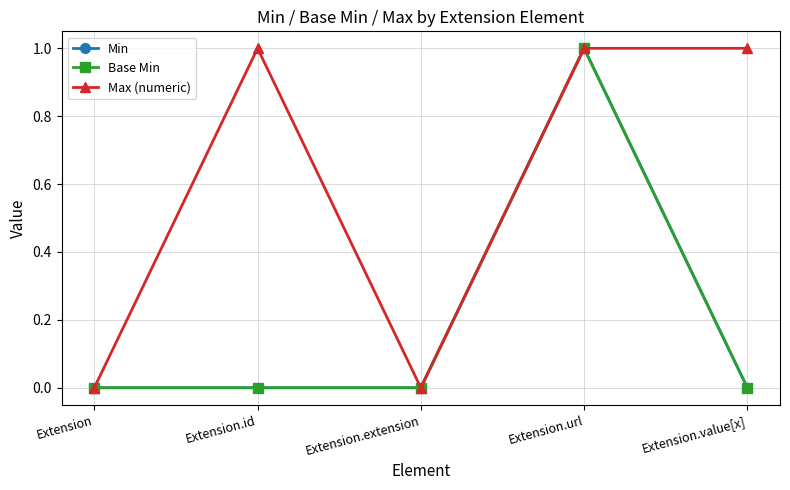

Is the value of Max (numeric) at Extension.id greater than the value of Min at Extension.url?

No